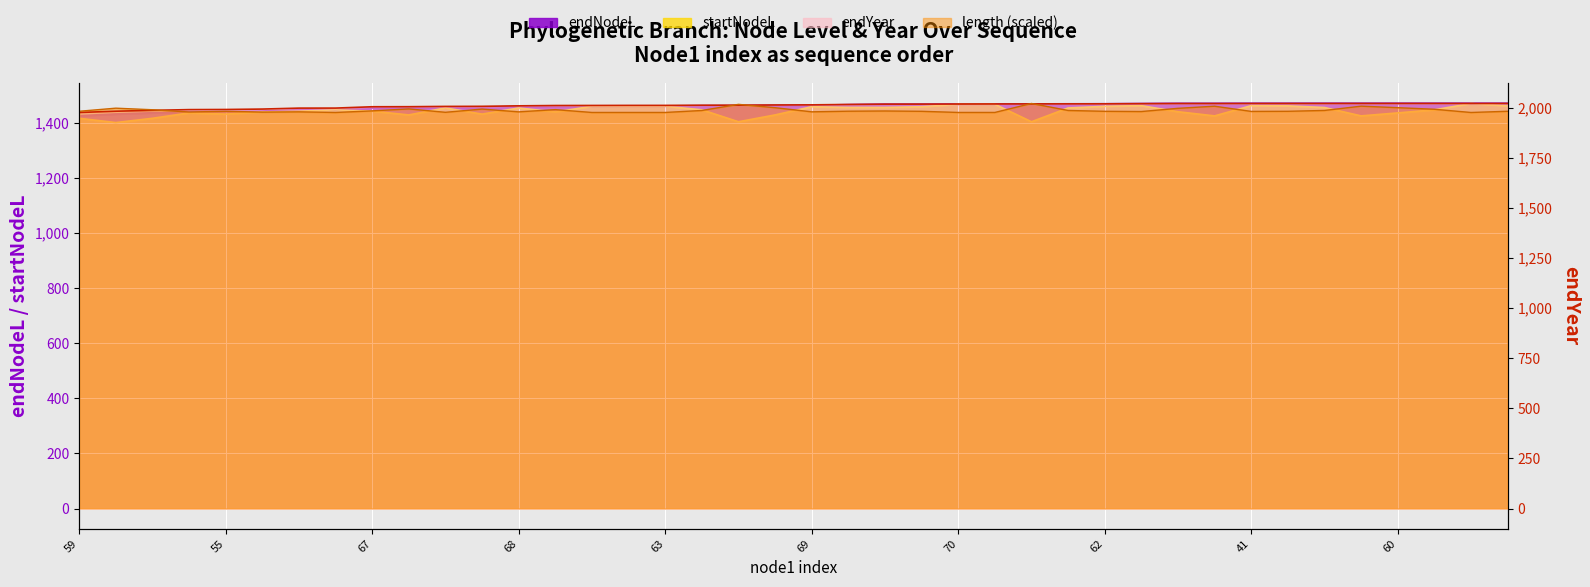

Reading left to right, list all the values displayed in this chart.

length: 1981.6	1997.0	1989.2	1978.0	1981.5	1977.4	1978.8	1975.6	1983.6	1993.4	1976.5	1992.6	1978.7	1989.8	1975.7	1975.7	1975.7	1985.5	2016.1	1999.4	1978.9	1982.0	1983.1	1981.4	1975.8	1975.7	2020.5	1985.6	1981.4	1980.3	1996.3	2006.9	1980.9	1981.5	1985.7	2007.1	1999.5	1991.6	1975.6	1981.6
endNodeL: 1425.1	1431.5	1435.8	1439.4	1440.1	1442.2	1446.9	1447.1	1453.7	1454.0	1455.4	1455.9	1458.3	1459.9	1460.2	1460.5	1460.5	1461.4	1461.6	1462.6	1463.2	1465.1	1466.7	1466.8	1467.2	1467.6	1468.0	1468.2	1468.4	1469.1	1469.8	1469.8	1470.0	1470.0	1470.0	1470.1	1470.1	1470.1	1470.1	1470.1
endYear: 1975.5	1981.9	1986.2	1989.8	1990.5	1992.6	1997.3	1997.5	2004.1	2004.4	2005.8	2006.2	2008.7	2010.3	2010.6	2010.9	2010.9	2011.8	2012.0	2013.0	2013.6	2015.5	2017.1	2017.2	2017.6	2018.0	2018.3	2018.6	2018.8	2019.5	2020.2	2020.2	2020.4	2020.4	2020.4	2020.5	2020.5	2020.5	2020.5	2020.5
startNodeL: 1416.3	1400.8	1416.3	1435.8	1431.5	1439.4	1442.2	1446.9	1442.2	1428.5	1454.0	1431.5	1453.7	1439.4	1459.9	1460.2	1460.2	1447.1	1403.8	1428.5	1458.3	1455.9	1455.9	1458.3	1466.8	1467.2	1403.8	1453.7	1459.9	1462.2	1440.1	1425.1	1462.2	1461.4	1455.4	1425.1	1435.8	1447.1	1470.0	1461.4